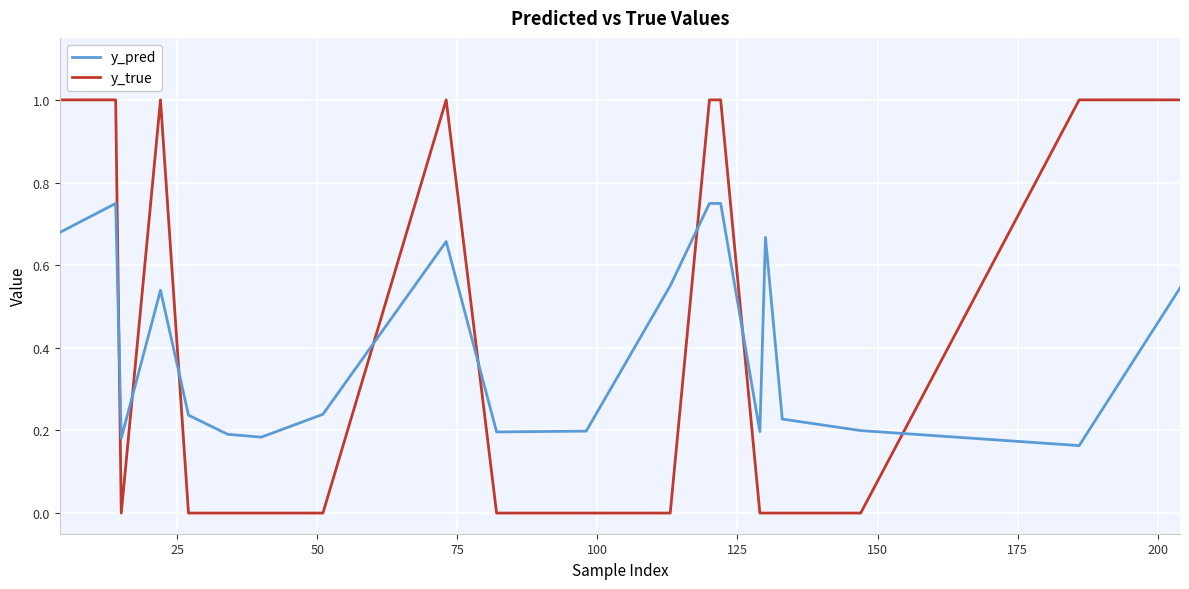

List the series in order of their peak value, highest first.

y_true, y_pred